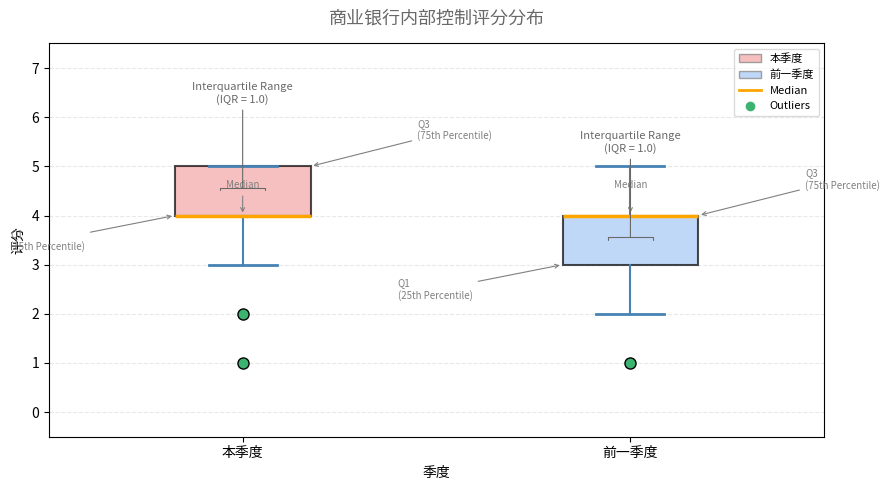

Reading left to right, read every box against the y-axis: the position of its median line, the range the box covers, and the ends of its whiskers. The values are not printed on the chart, so give them approximately, as read against the axis.

本季度: median 4 (drawn on the box's lower edge), box 4 to 5, whiskers 3 to 5
前一季度: median 4 (drawn on the box's upper edge), box 3 to 4, whiskers 2 to 5